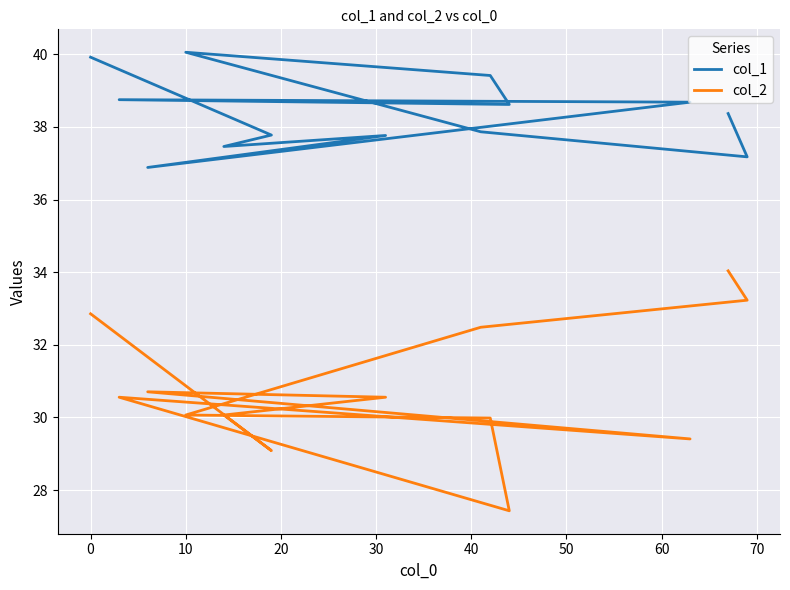

What is the value of the col_1 point at the 9th from the left?

39.4